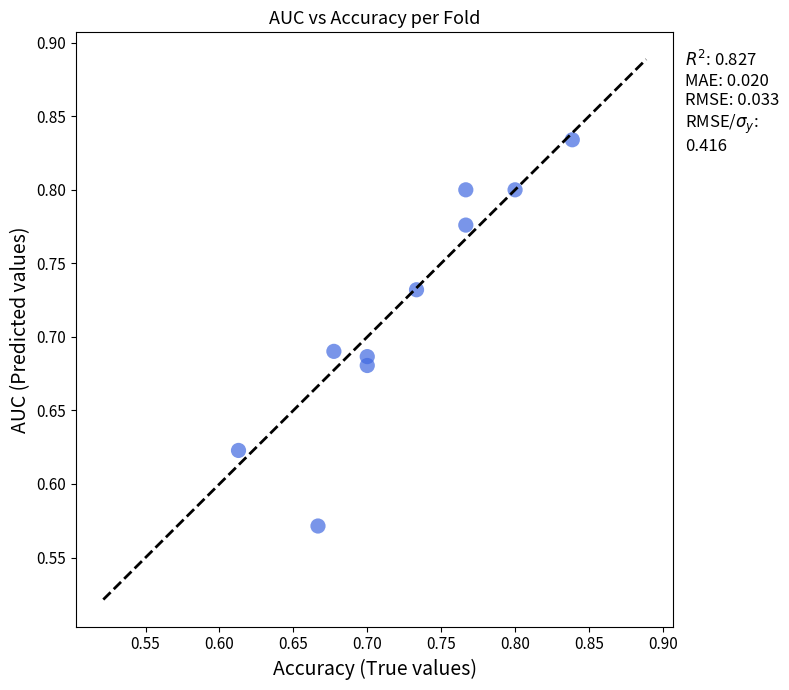

What is the range of Y values (max minus min)?

0.3